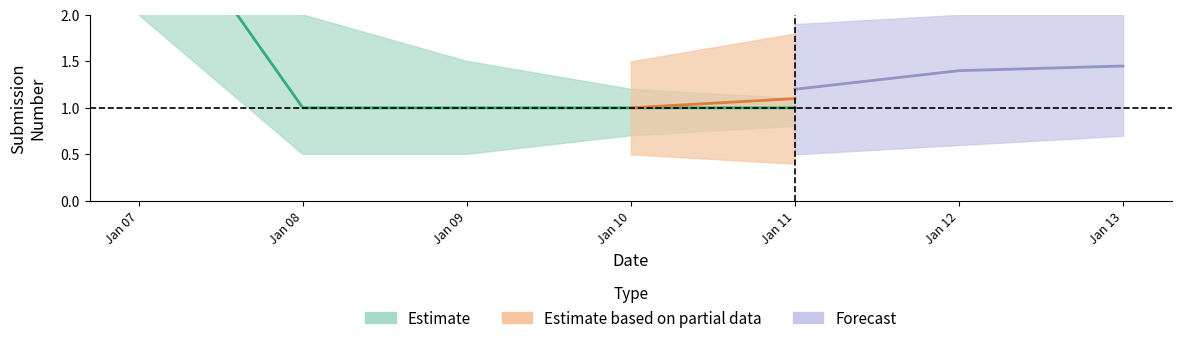

Approximately how many times larger is the value at 2019-01-10 compared to 2019-01-07?

0.2